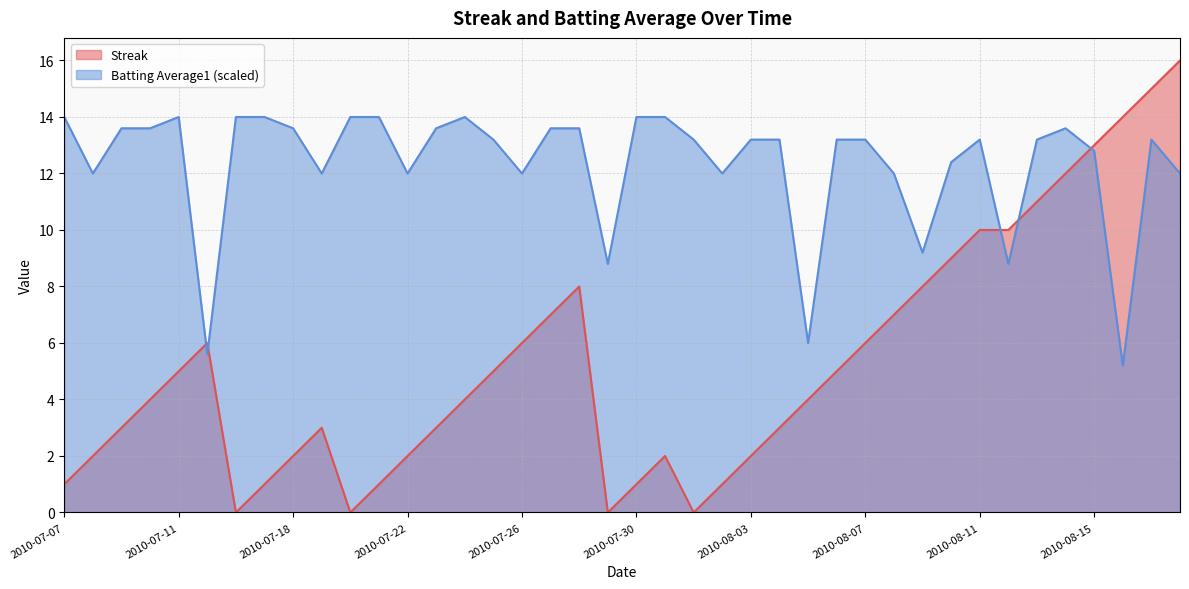

What position from the right is 2010-07-10?

37